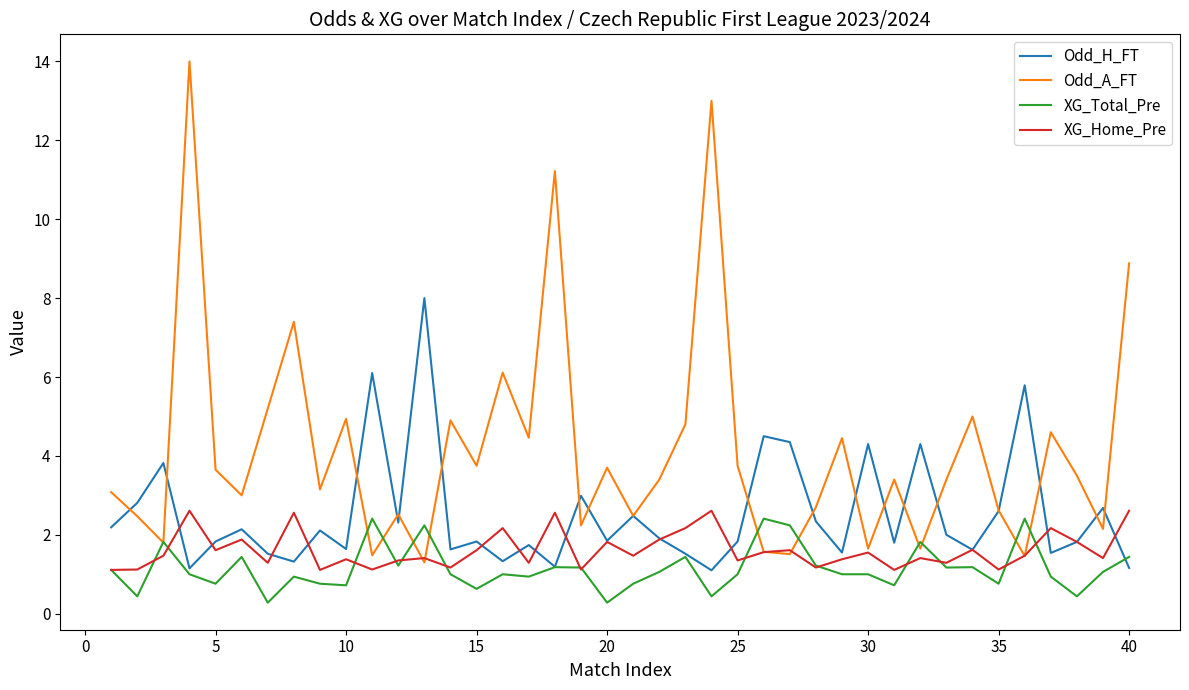

Rank the series by their average value, from lowest to highest.

XG_Total_Pre, XG_Home_Pre, Odd_H_FT, Odd_A_FT